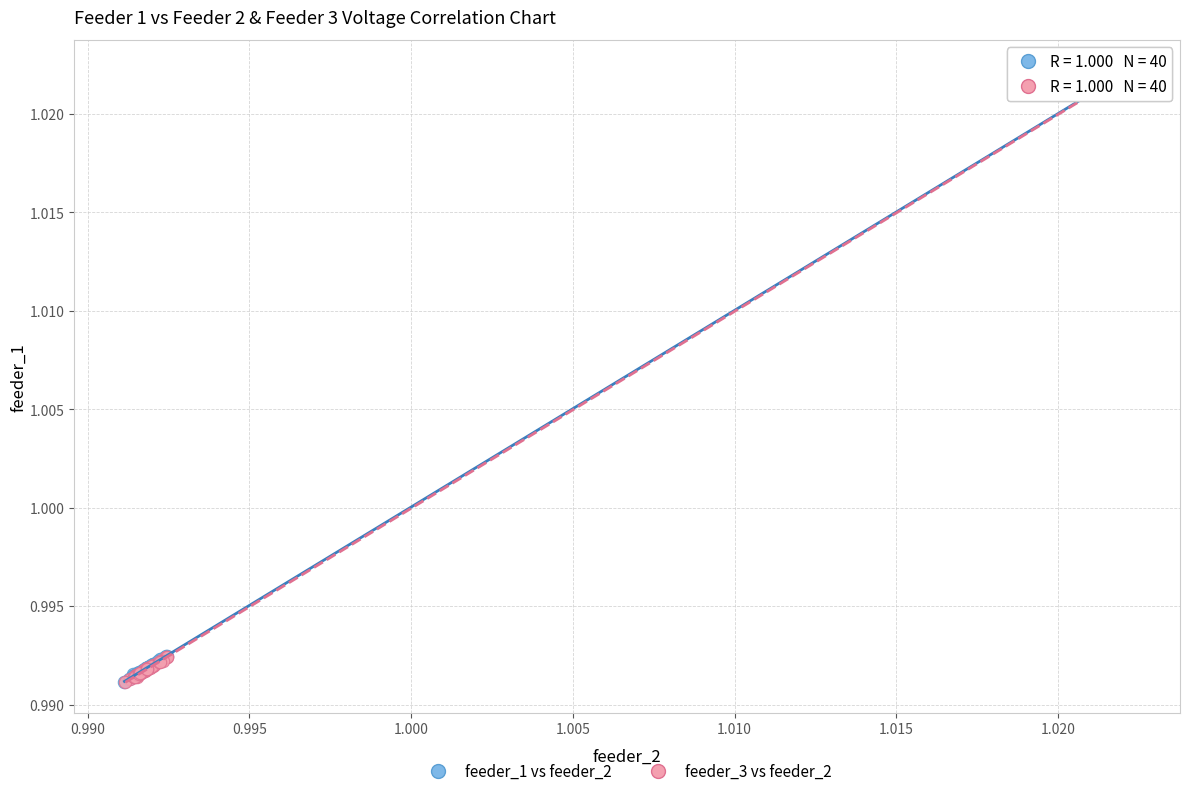

What are all the series names shown in the legend?

feeder_1 vs feeder_2, feeder_3 vs feeder_2